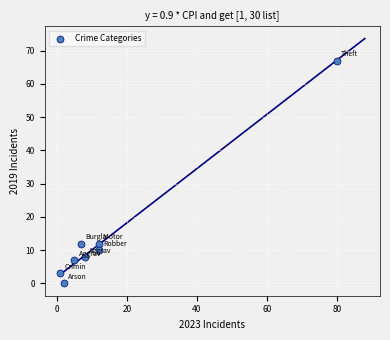

What is the average Y value?

15